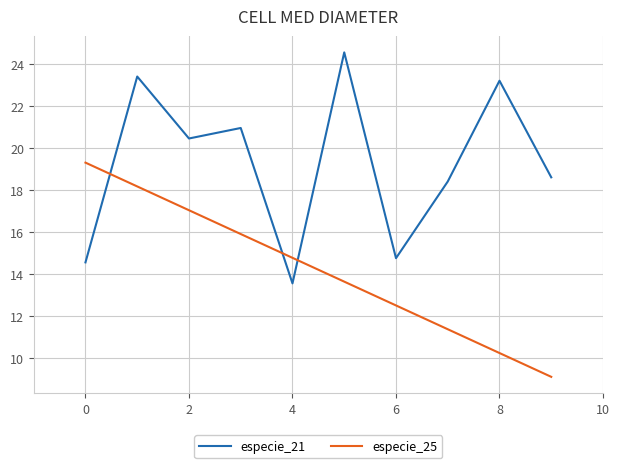

What is the lowest value of the especie_21 series?

13.6